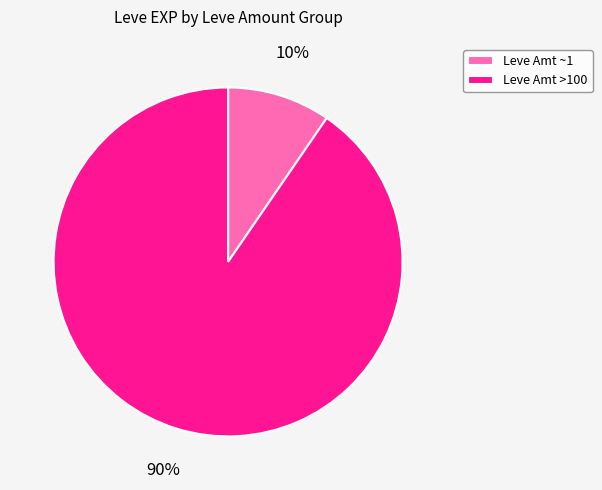

To the nearest percent, what is the average slice percentage?

50%